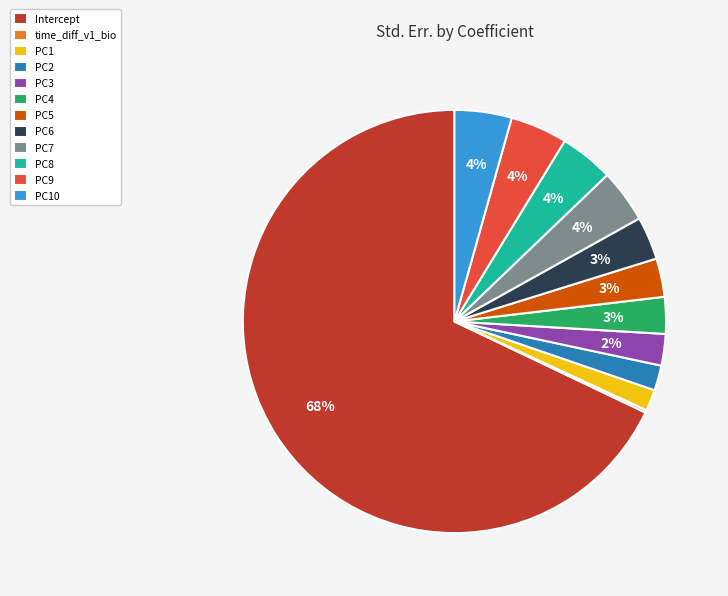

Is it true that PC9 is 18% of the pie?

False